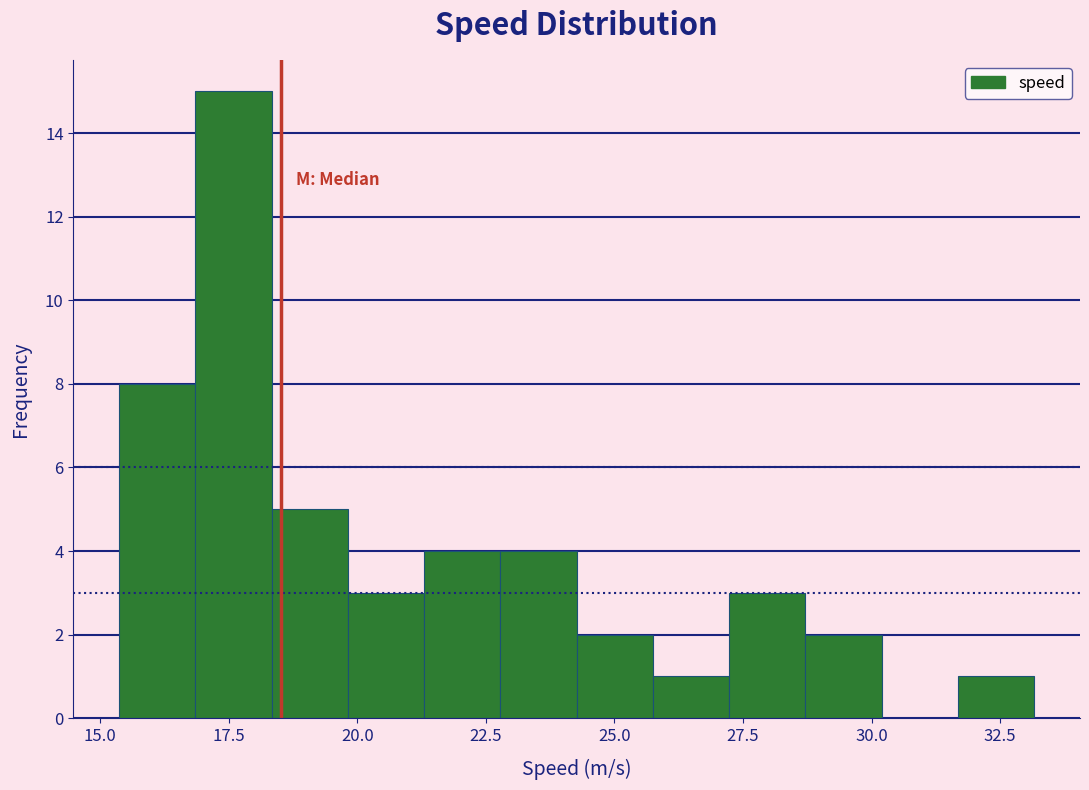

Around what value on the x-axis is the tallest bar? Give the approximate position of its centre, as read against the axis.

17.5